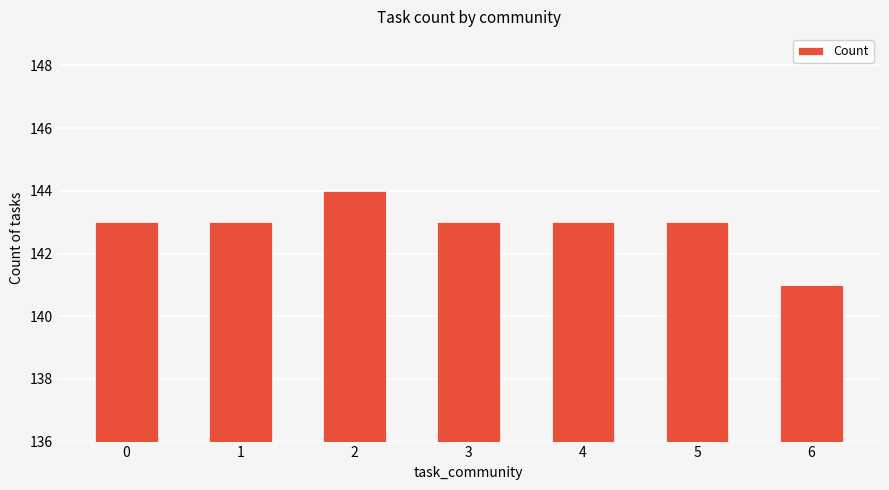

The chart shows a value of 218 at 5. True or false?

False